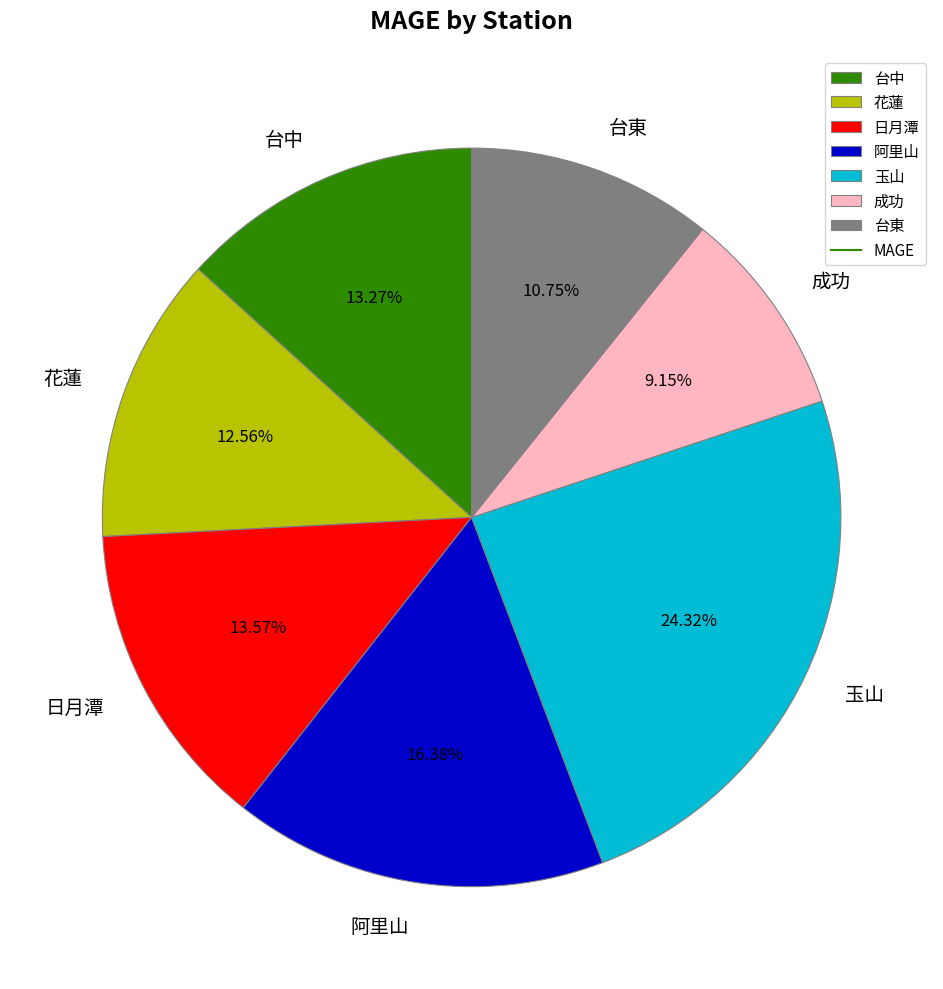

Is it true that 成功 is 9% of the pie?

True